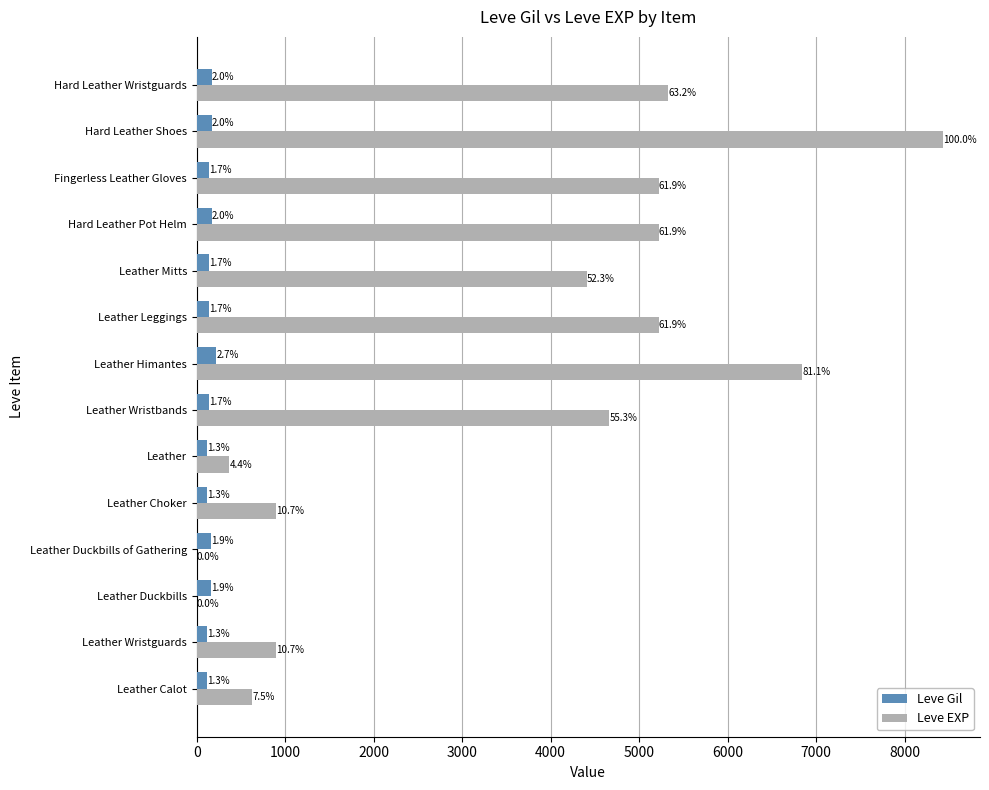

Which series has the largest range (max minus min)?

Leve EXP